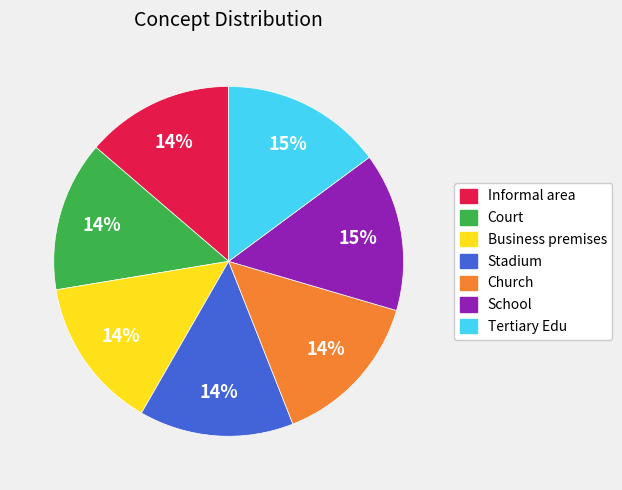

To the nearest percent, what is the combined percentage of Court and Informal area?

28%